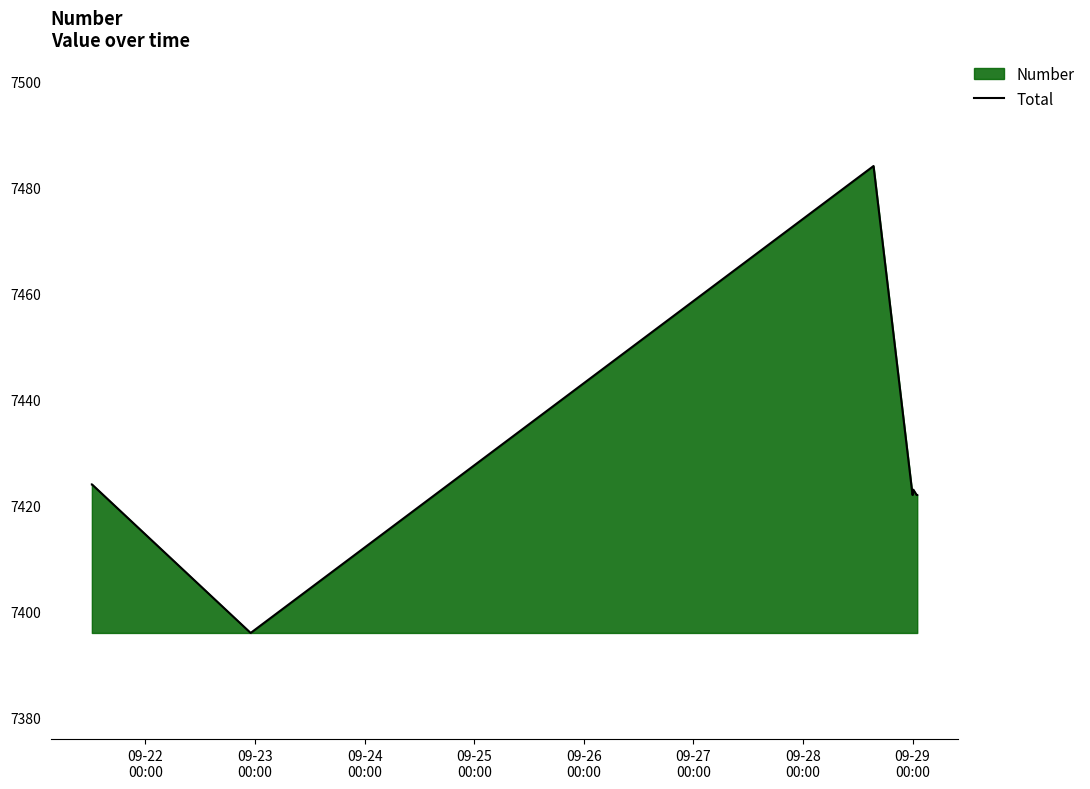

How many lines are shown in the chart?

1